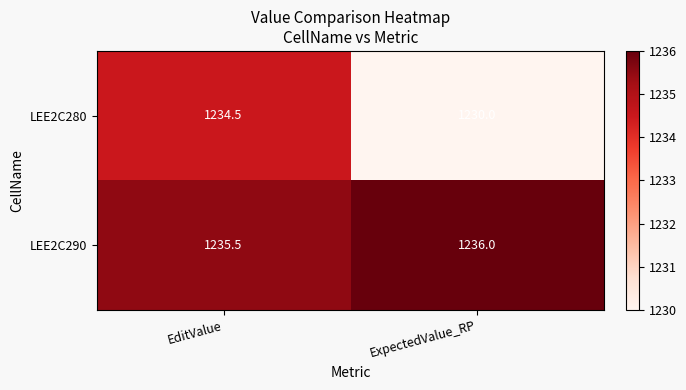

What is the difference between the highest and lowest values at ExpectedValue_RP?

6.0